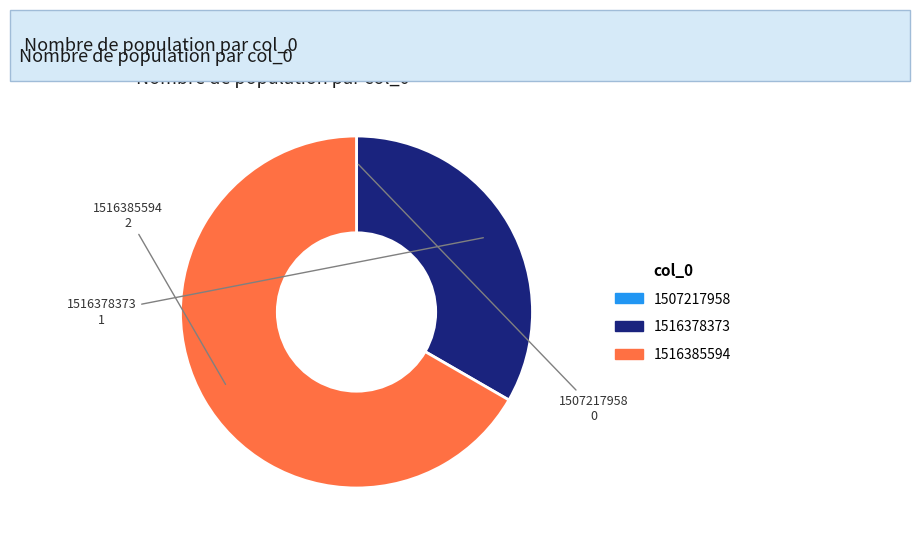

Is it true that 1516385594 is 67% of the pie?

True